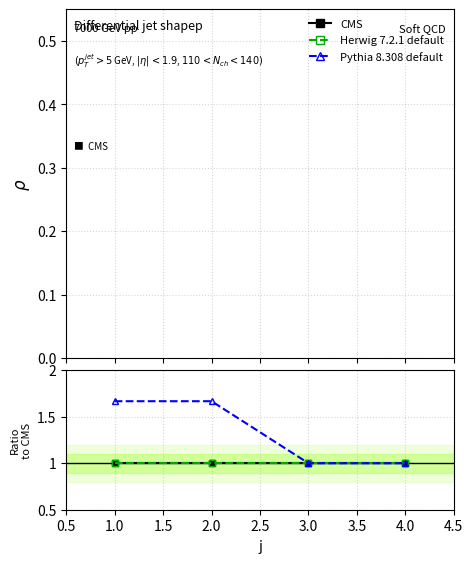

Does the chart display data point markers on the line(s)?

Yes